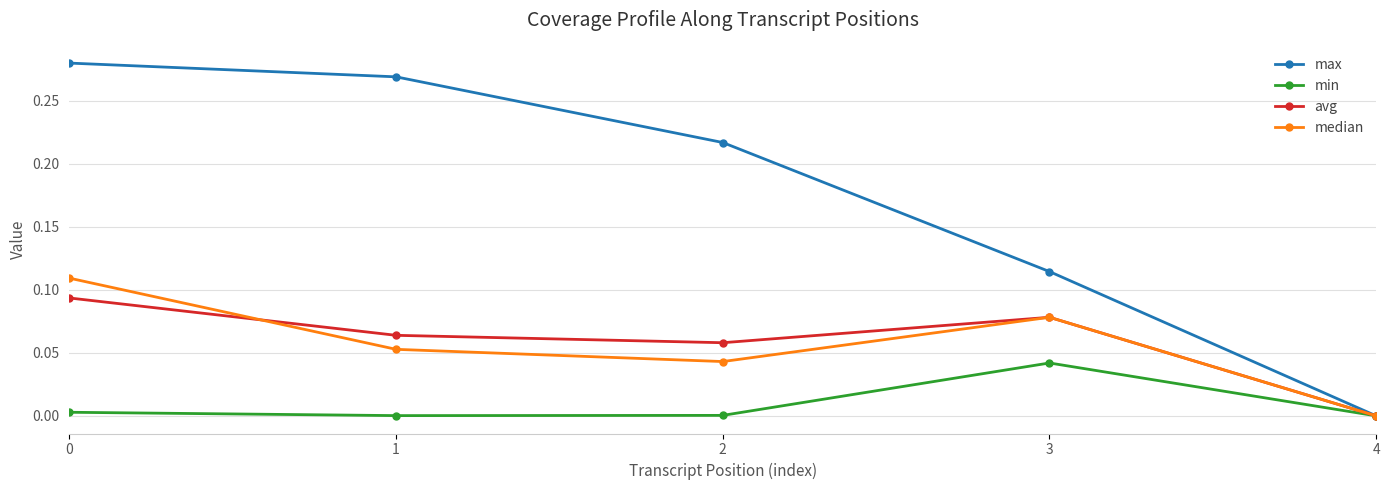

Rank the series at 2 from lowest to highest value.

min, median, avg, max